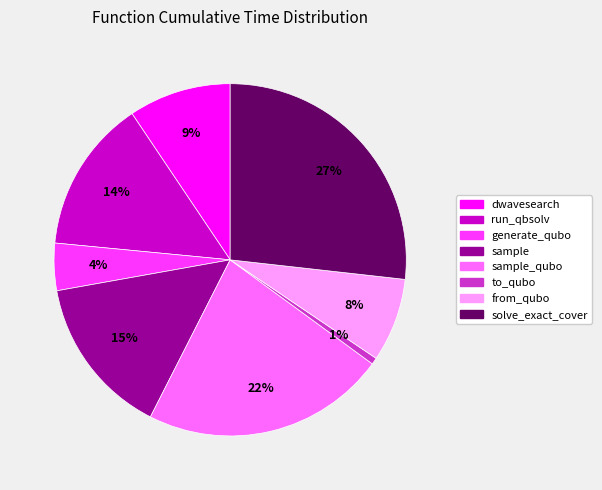

To the nearest percent, what is the average slice percentage?

12%